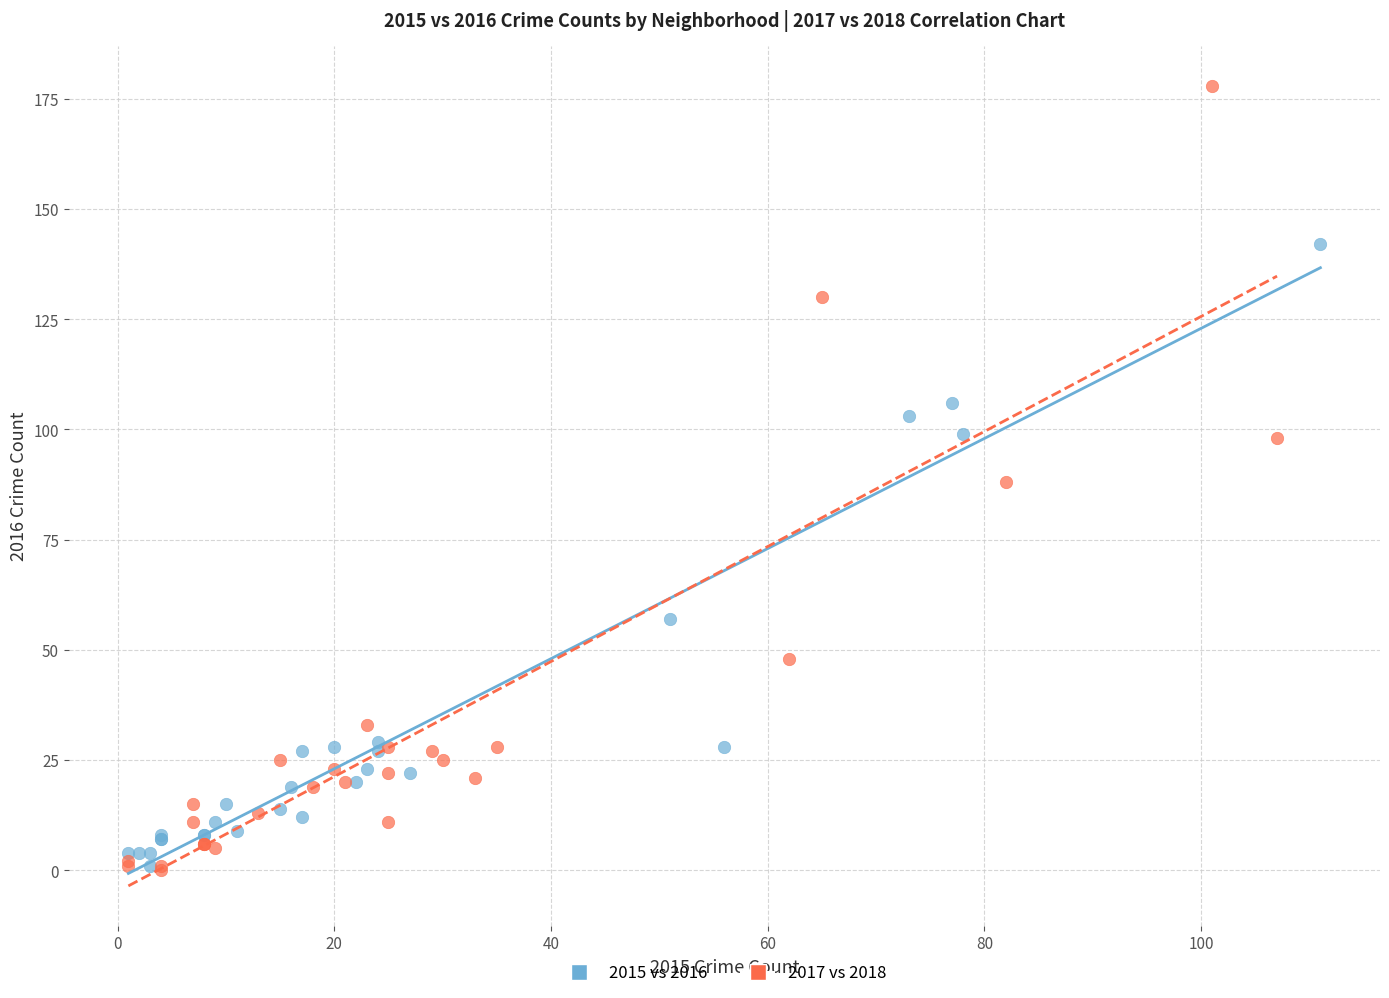

Which series contains the highest Y value?

2017 vs 2018